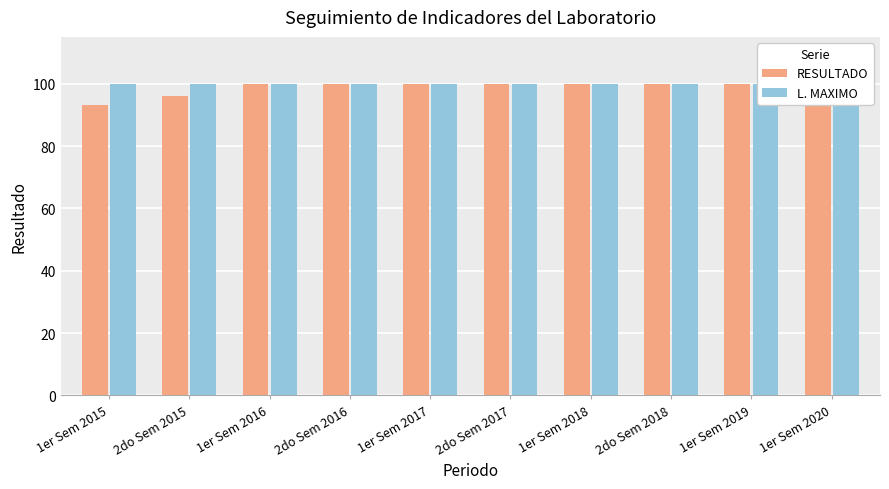

At which category is the sum across all series the highest?

1er Sem 2016